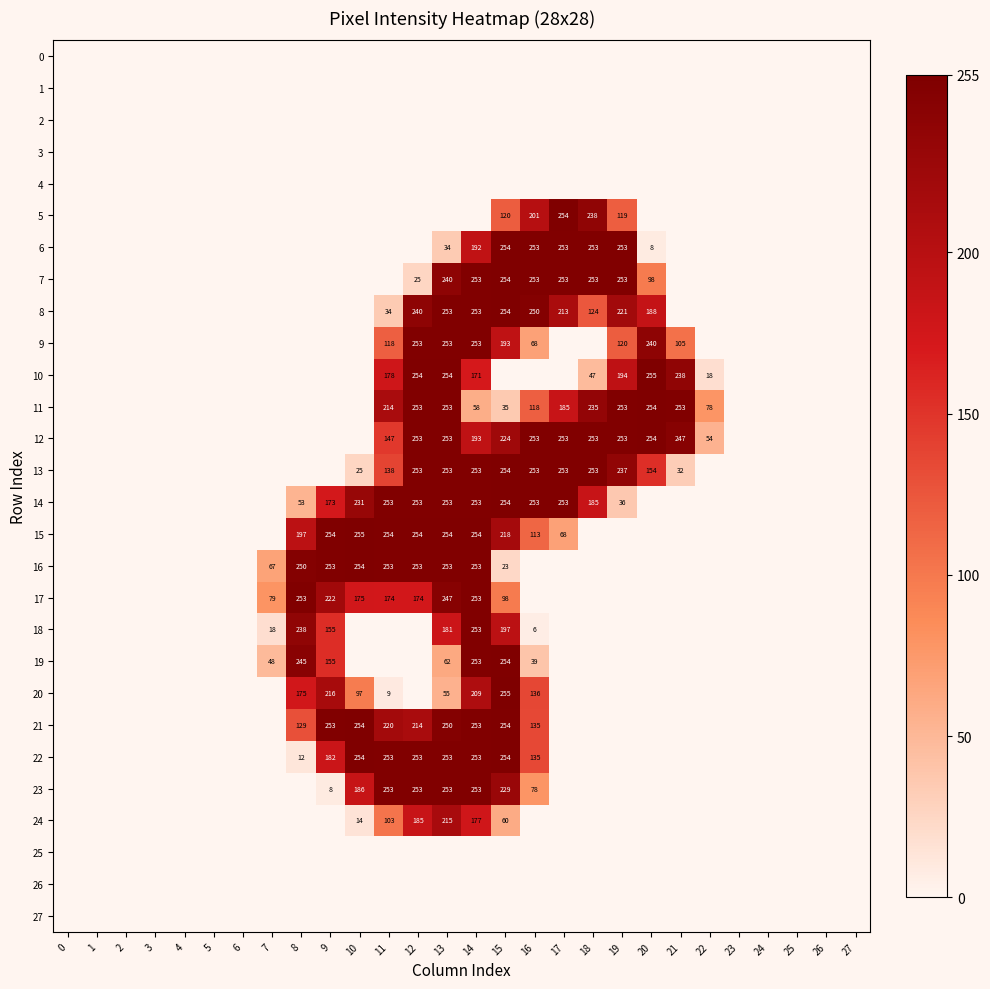

The 9 series shows 139 at 21. True or false?

False